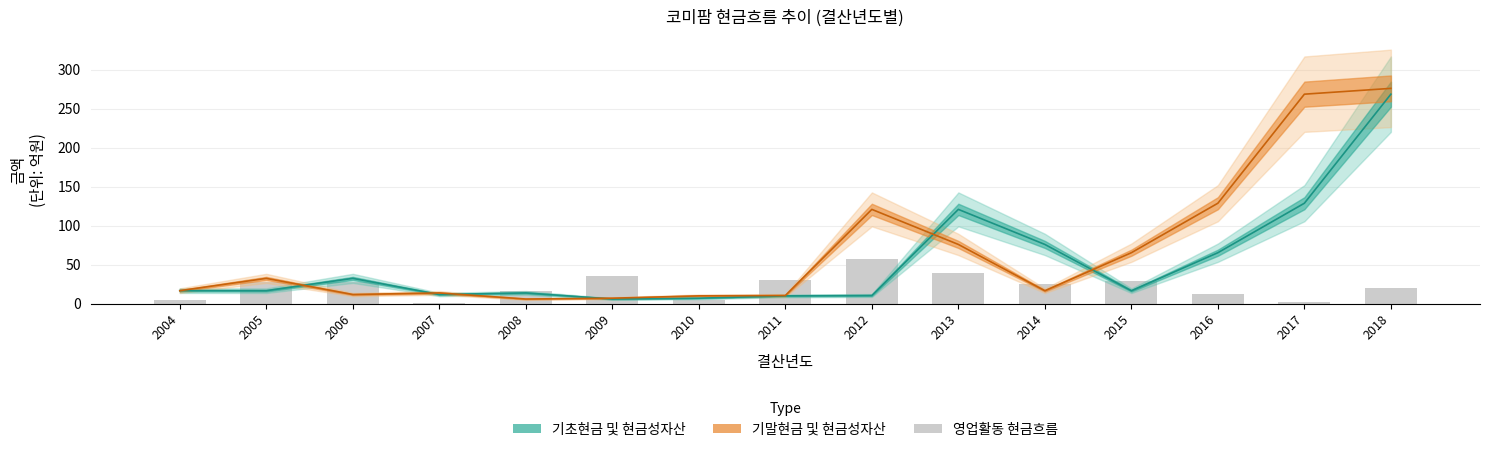

True or false: the data shows 25.4 at 2014.

True